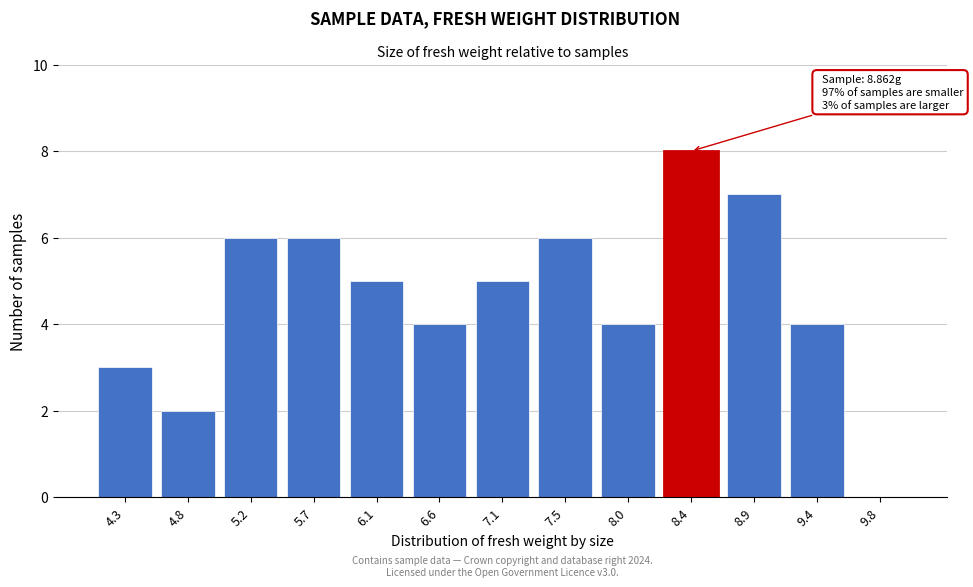

Reading right to left, what are all the values shown in this chart?

9.8=0	9.4=4	8.9=7	8.4=8	8.0=4	7.5=6	7.1=5	6.6=4	6.1=5	5.7=6	5.2=6	4.8=2	4.3=3